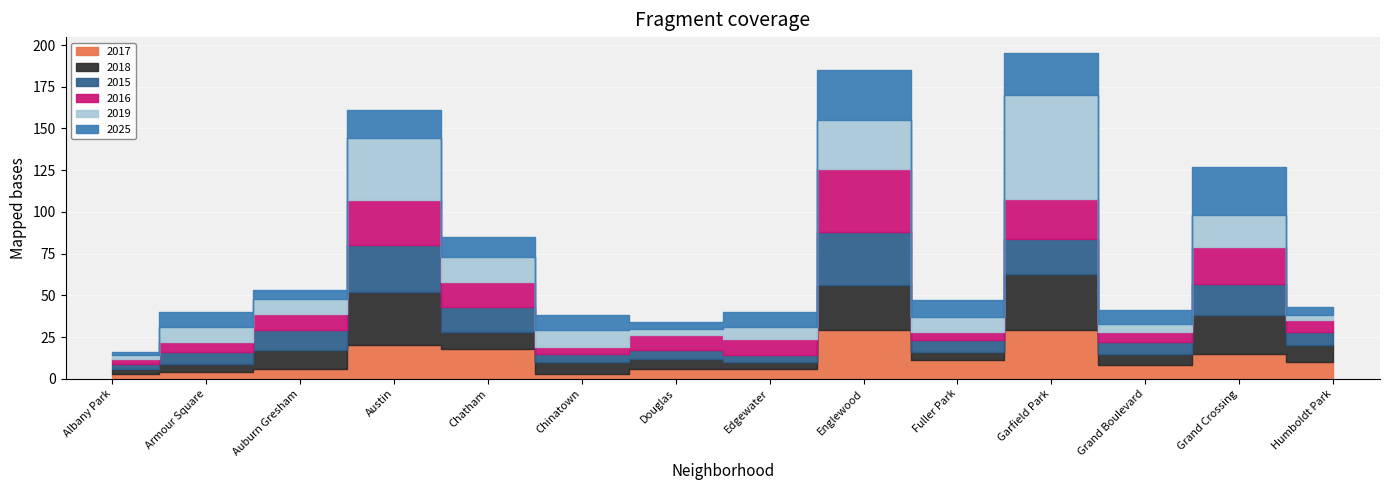

True or false: 2017 and 2019 intersect in this chart.

True